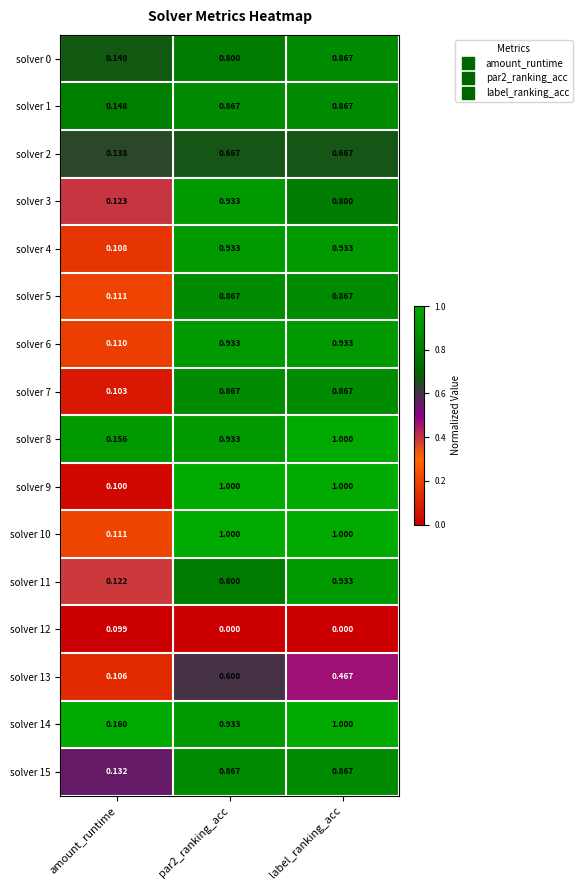

How many distinct data groups are displayed?

16